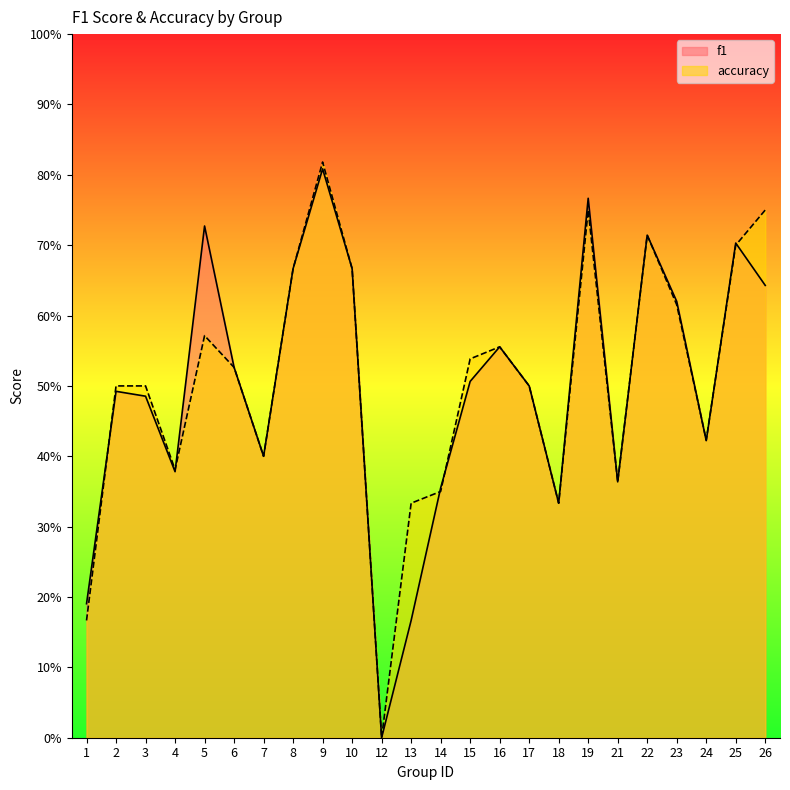

How many interior local peaks does the f1 series have?

7